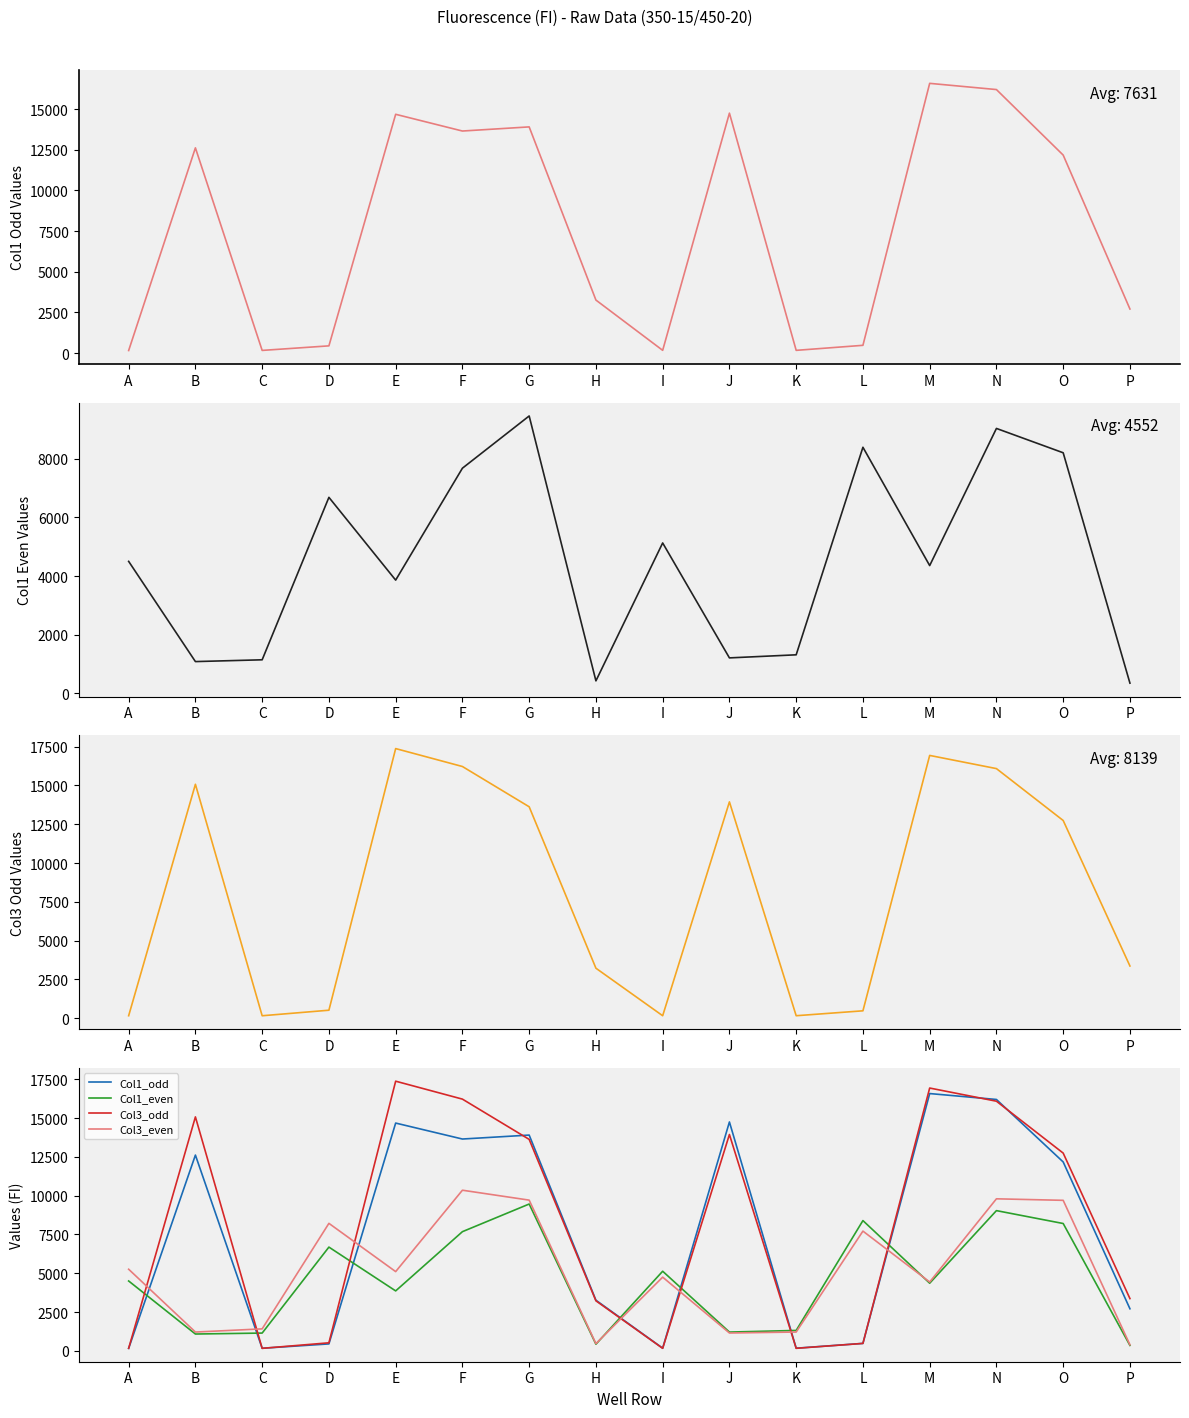

Reading left to right, what are all the values shown in this chart?

Col1_odd: A=160	B=12613	C=167	D=447	E=14675	F=13647	G=13901	H=3261	I=172	J=14746	K=171	L=480	M=16576	N=16195	O=12169	P=2711
Col1_even: A=4501	B=1084	C=1145	D=6684	E=3862	F=7678	G=9459	H=427	I=5129	J=1210	K=1315	L=8392	M=4358	N=9034	O=8204	P=349
Col3_odd: A=162	B=15073	C=161	D=518	E=17373	F=16218	G=13624	H=3224	I=162	J=13939	K=163	L=479	M=16932	N=16083	O=12740	P=3366
Col3_even: A=5258	B=1211	C=1416	D=8214	E=5105	F=10349	G=9710	H=464	I=4748	J=1150	K=1212	L=7714	M=4436	N=9795	O=9697	P=390